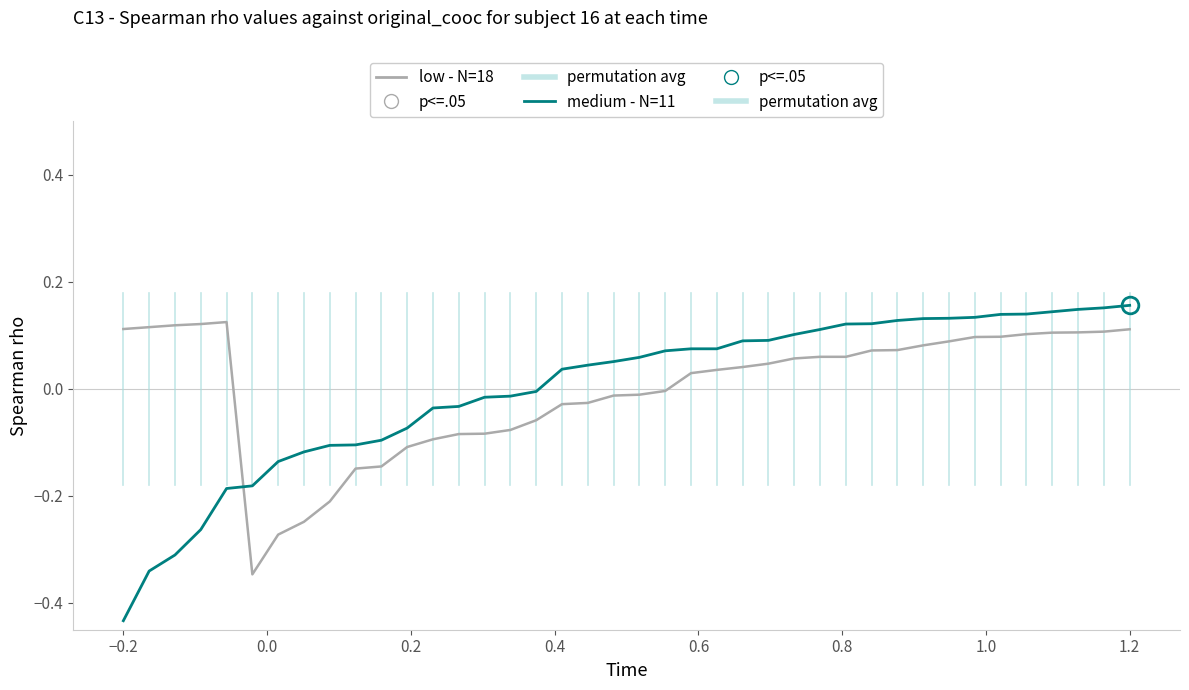

Which series has the largest range (max minus min)?

medium - N=11